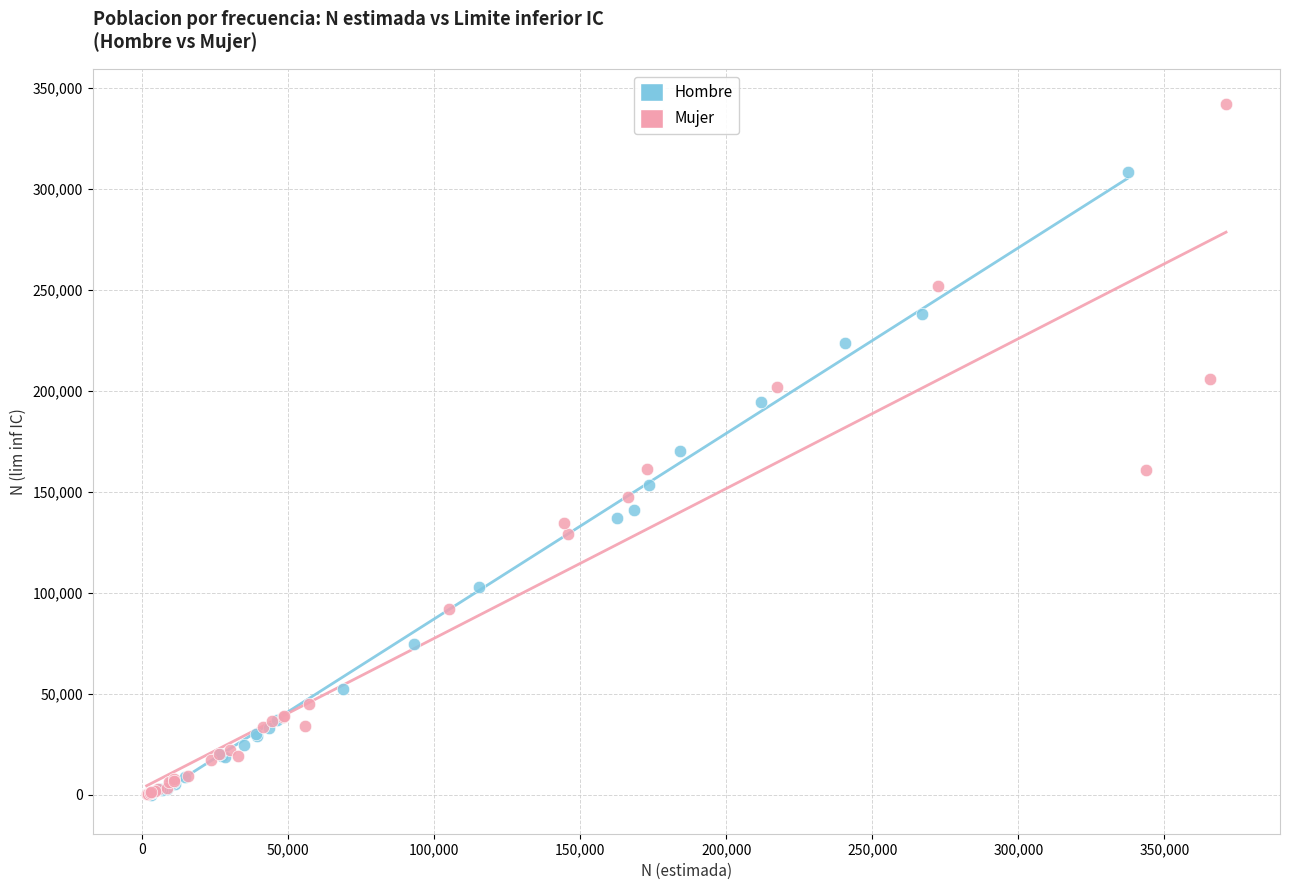

Which series has the largest Y range (max minus min)?

Mujer